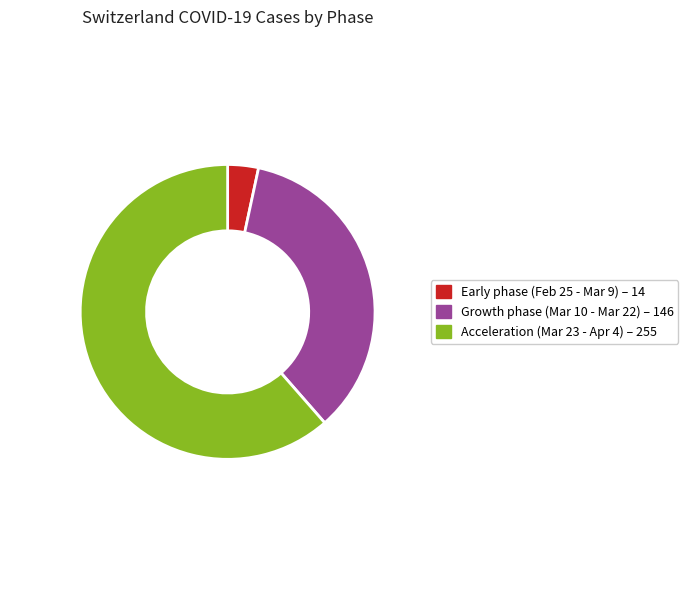

How many segments does this pie chart have?

3